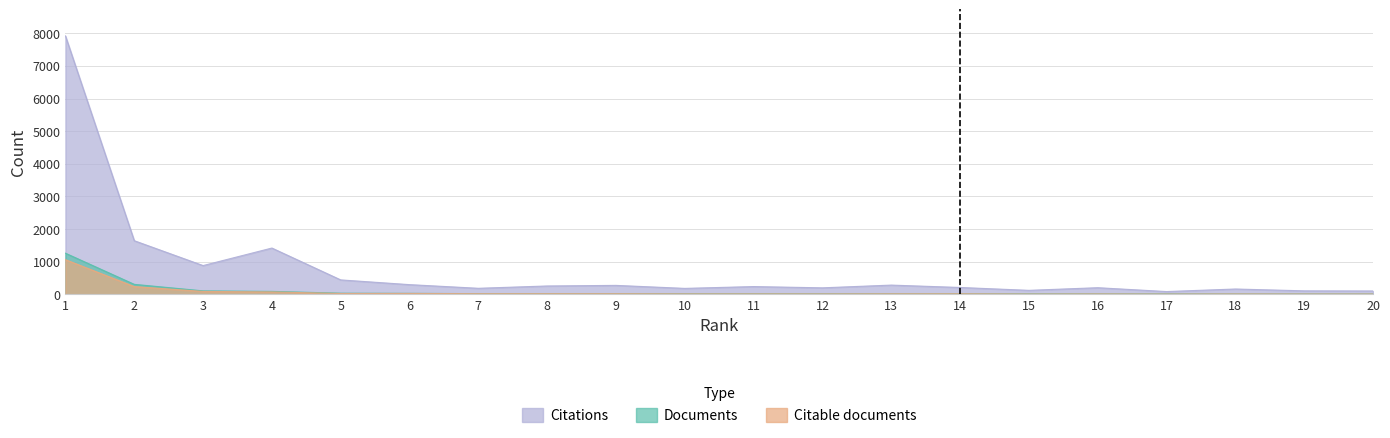

True or false: Citations has more than 2 interior local peaks.

True